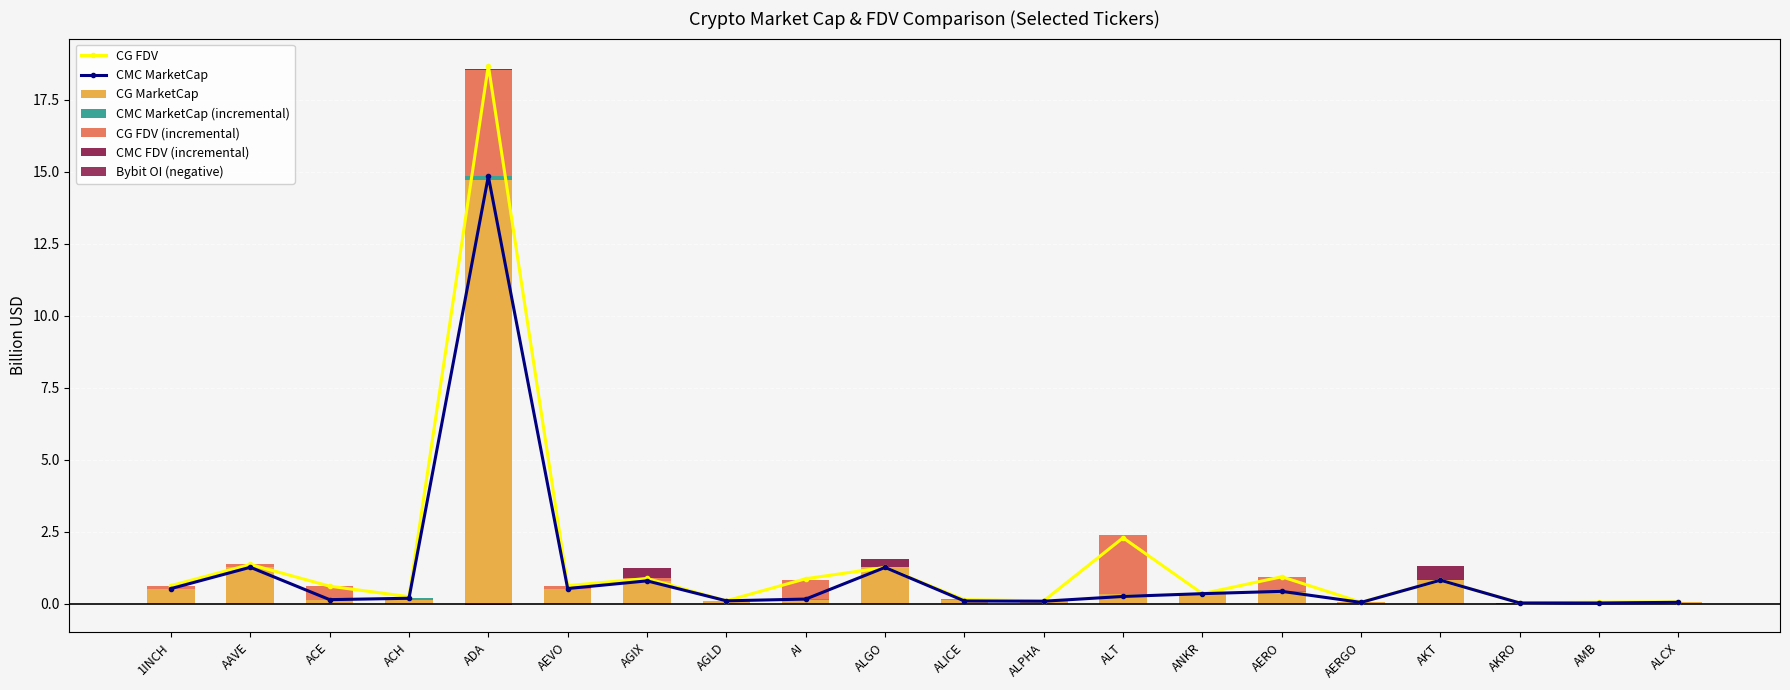

True or false: CG_MarketCap has a value of 0.0 at AERGO.

True